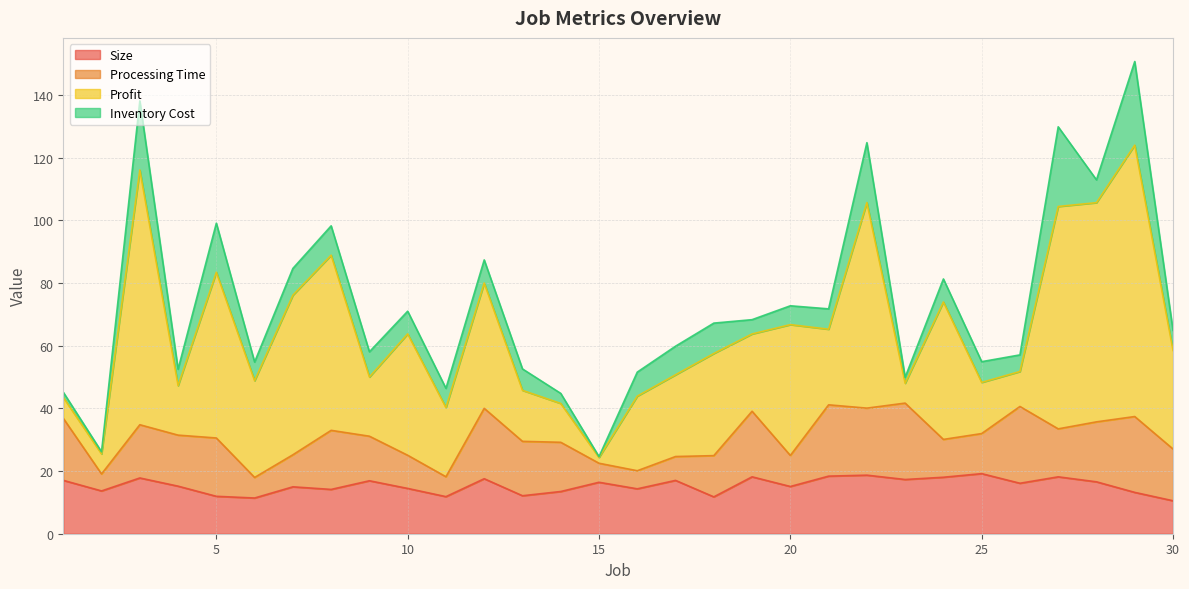

At how many categories does at least one series exceed 84?

1